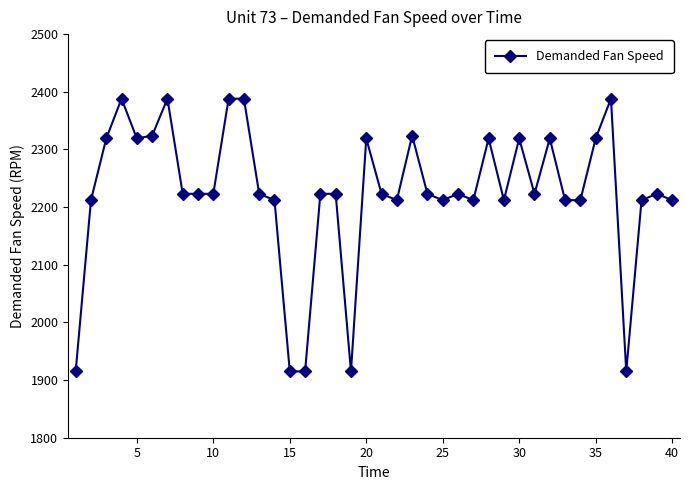

What is the minimum value shown in the chart?

1915